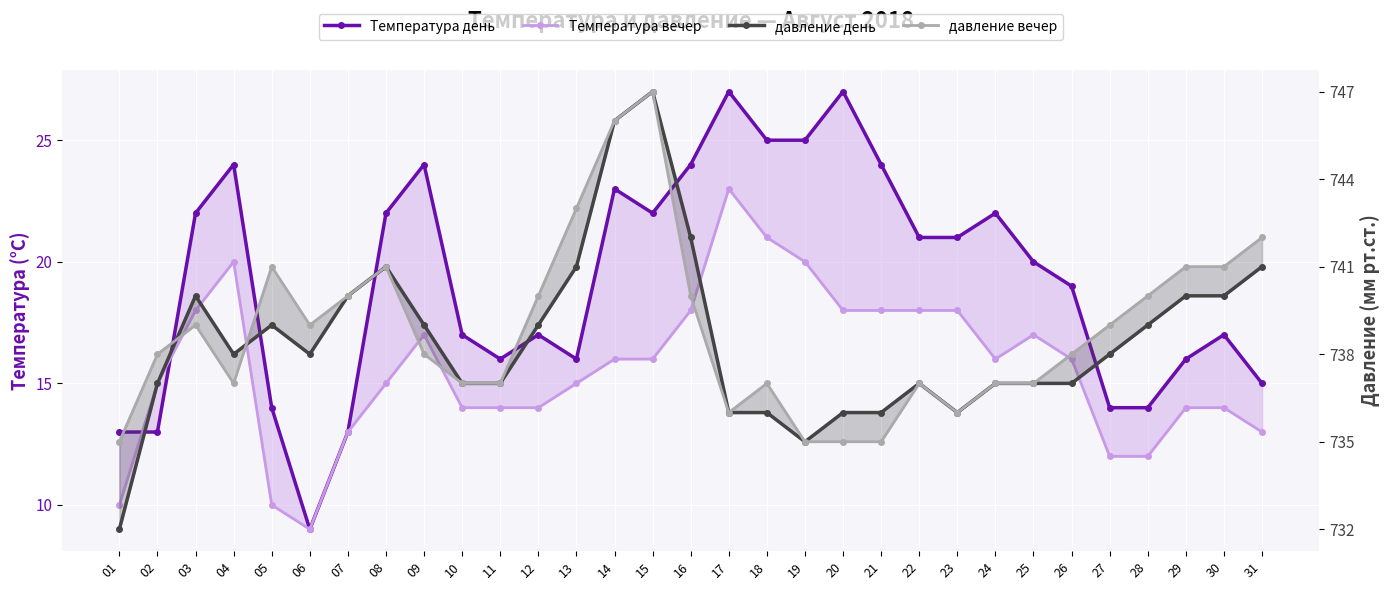

At which label does давление день first exceed 738?

03